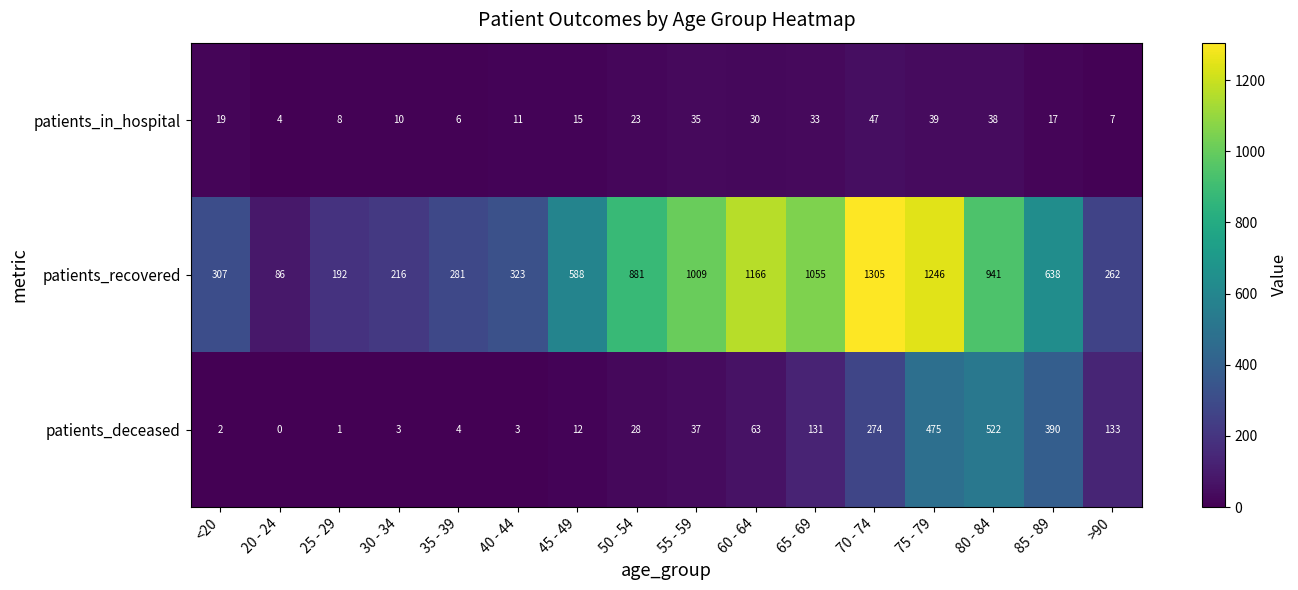

Is the value of patients_deceased at 80 - 84 greater than the value of patients_recovered at 65 - 69?

No